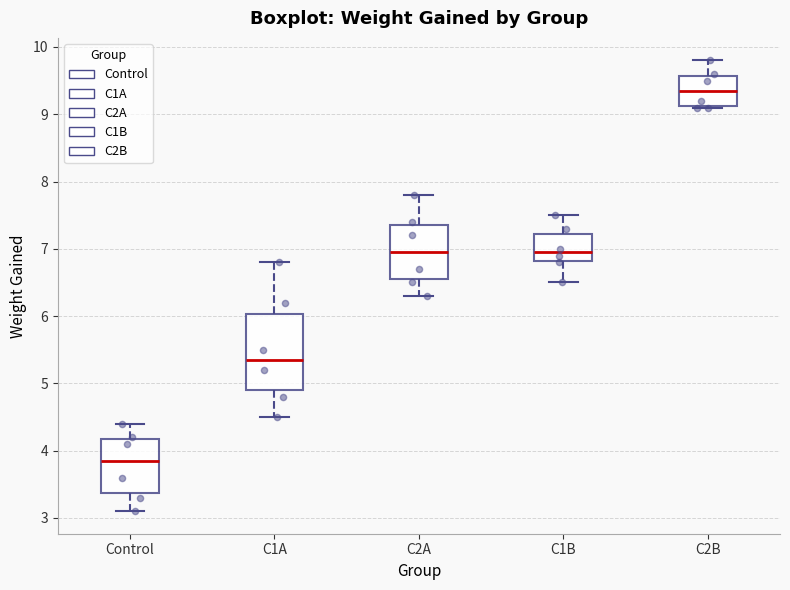

Which box's median line is the highest?

C2B